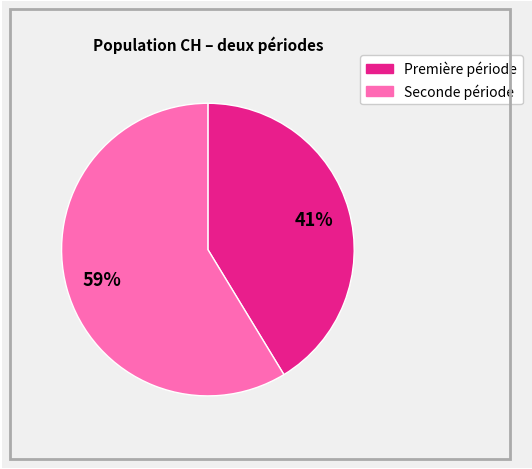

Is there a majority slice in this chart?

Yes